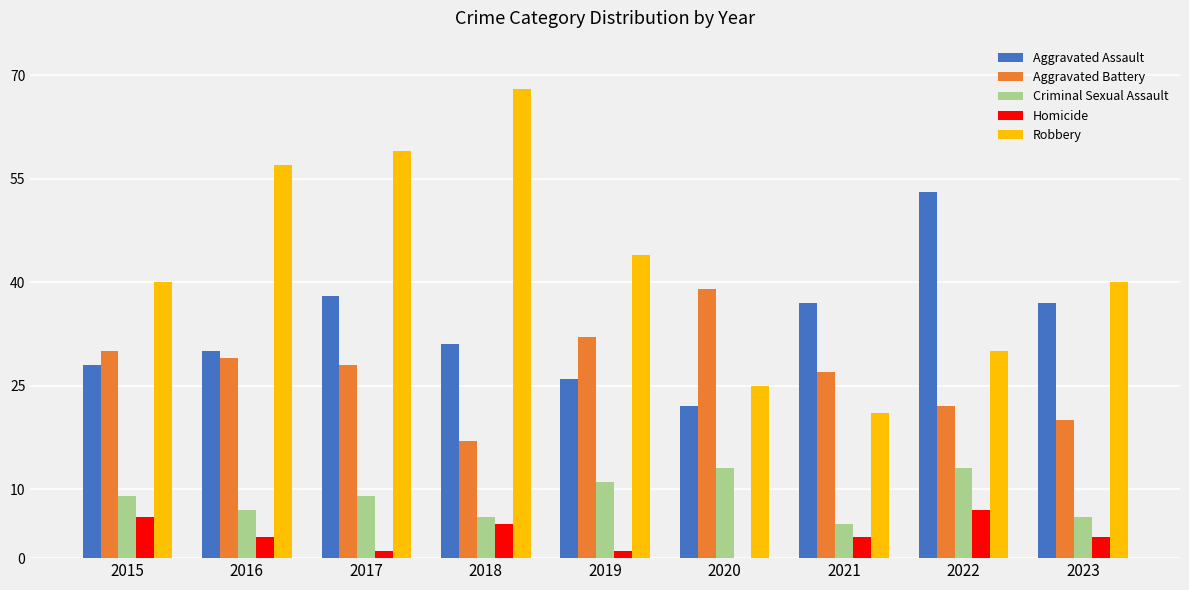

Count the number of categories in the chart.

9